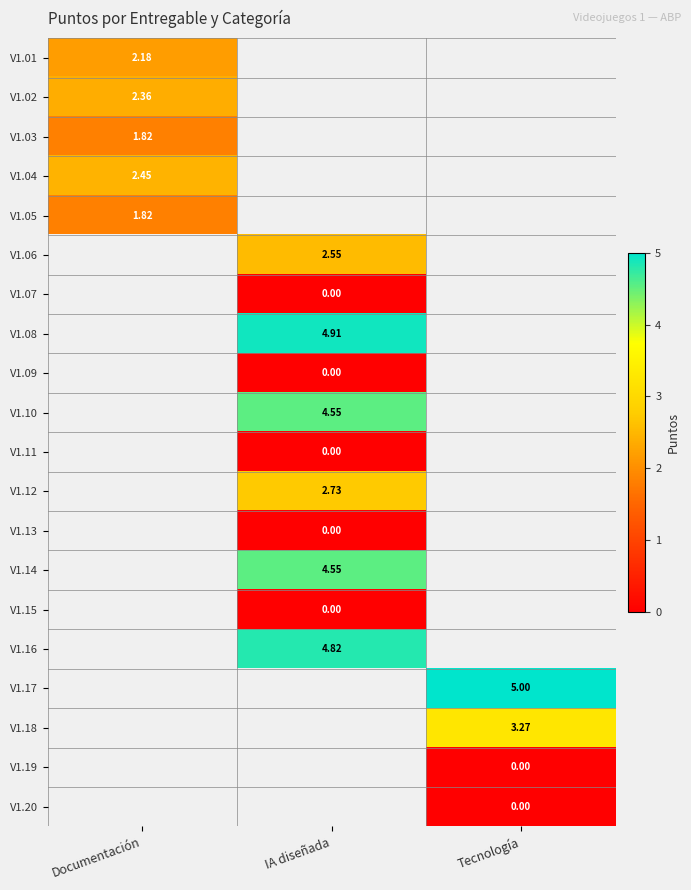

At how many categories does at least one series exceed 4?

2